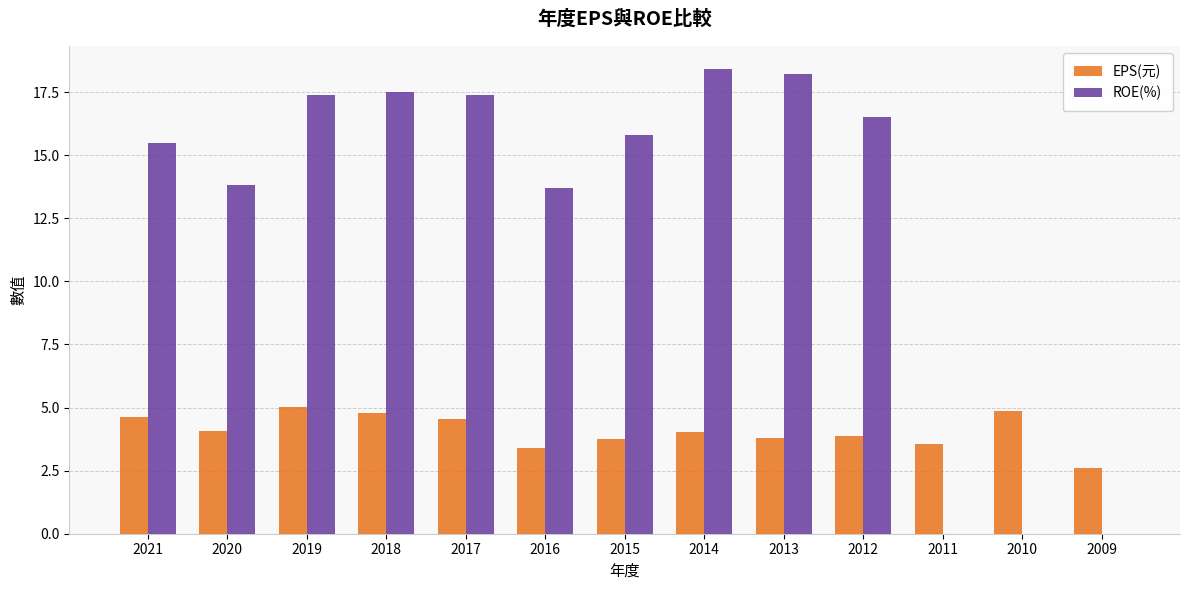

What value does the ROE(%) series have at 2018?

17.5